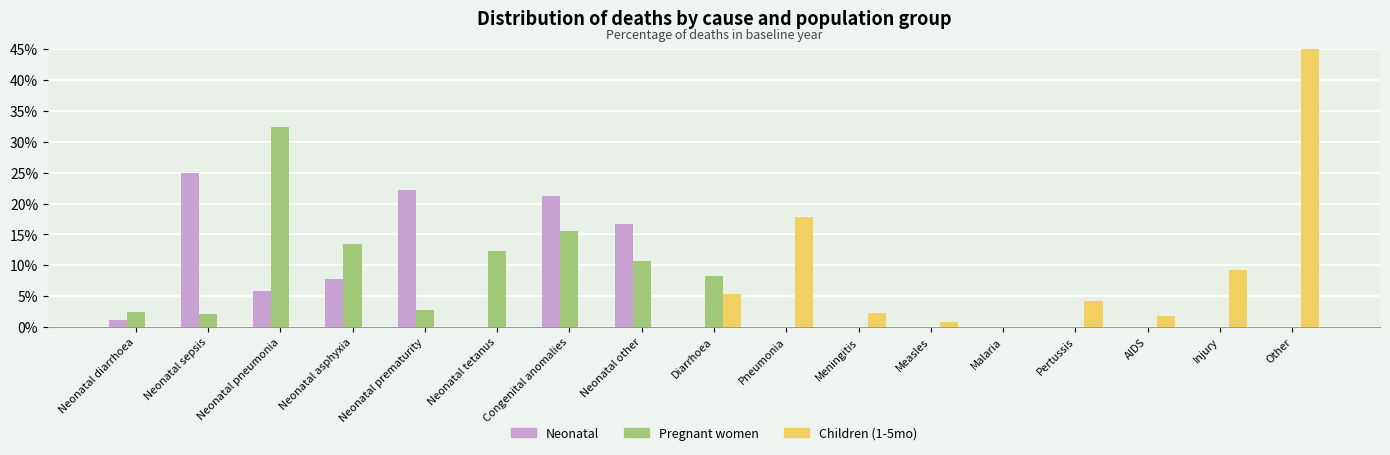

At how many categories does at least one series exceed 44?

1